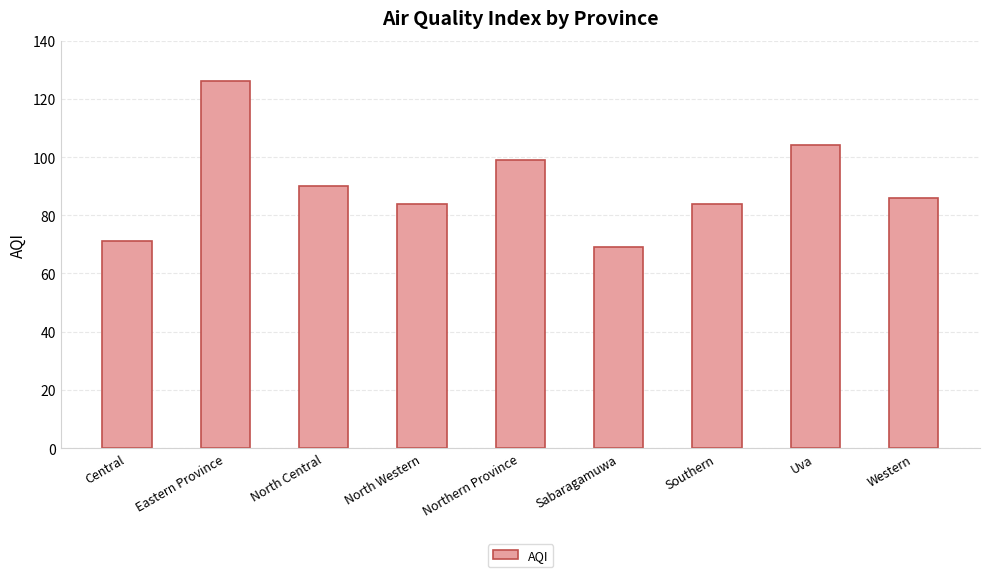

Reading left to right, transcribe all the data shown in this chart.

Central=71	Eastern Province=126	North Central=90	North Western=84	Northern Province=99	Sabaragamuwa=69	Southern=84	Uva=104	Western=86